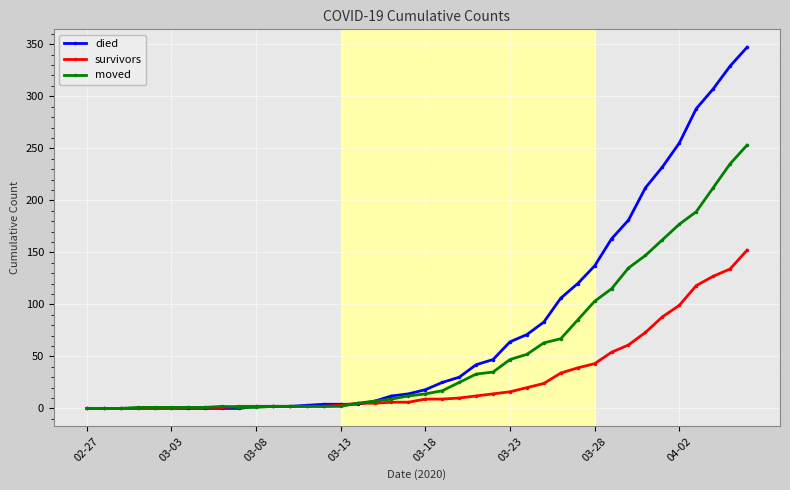

Rank the series by their maximum value, from lowest to highest.

survivors, moved, died